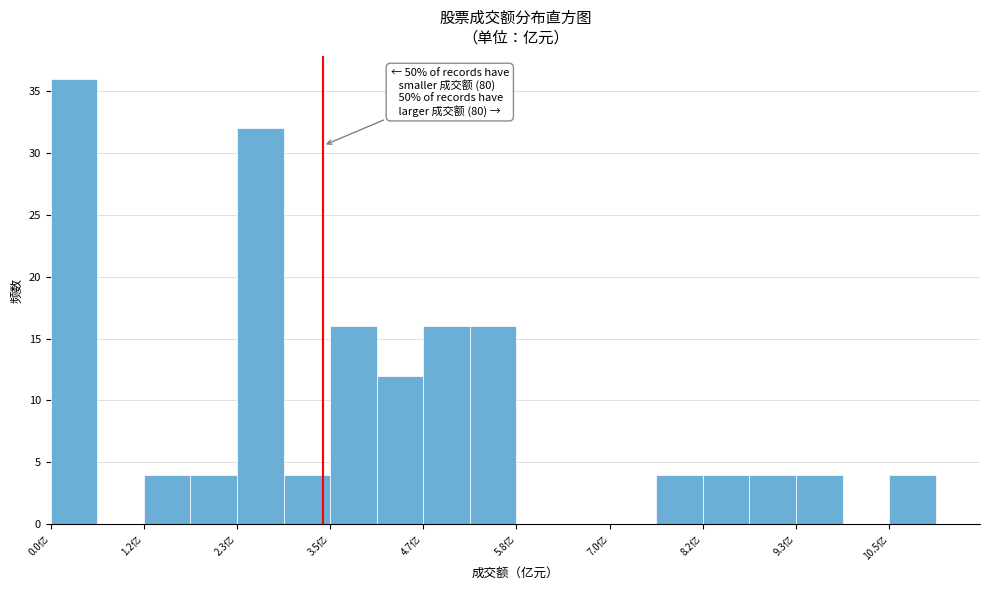

Around what value on the x-axis is the tallest bar? Give the approximate position of its centre, as read against the axis.

0.2